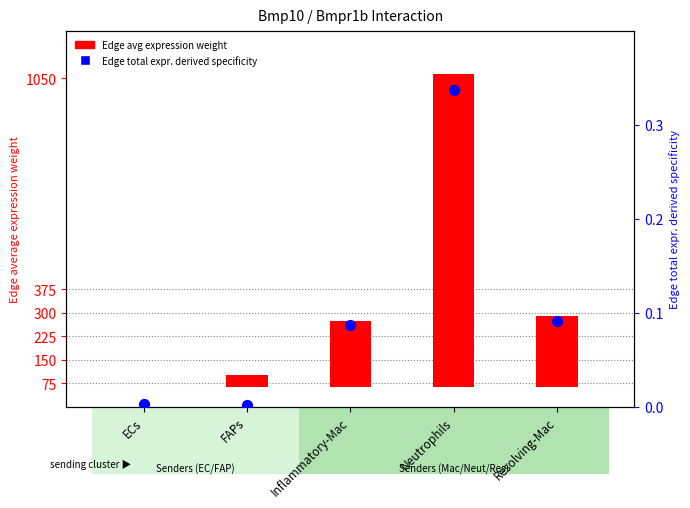

What is the total value across all series at FAPs?

36.6